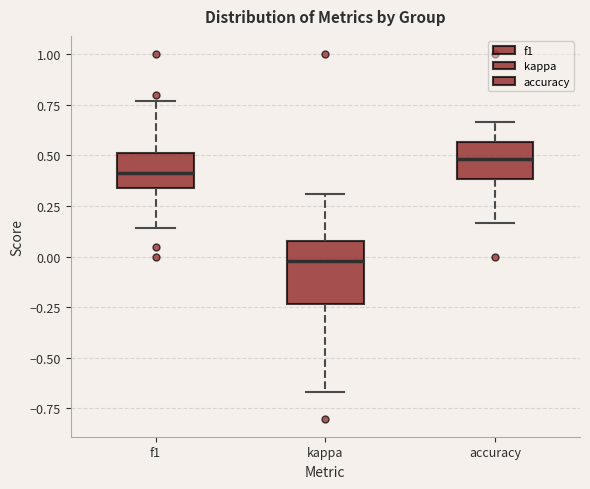

Which box has the highest median line?

accuracy